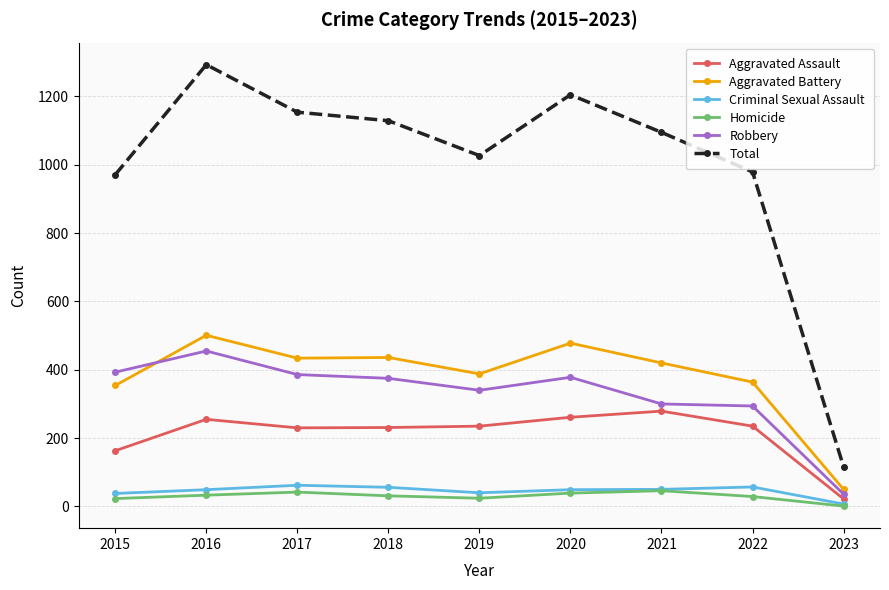

How many distinct data groups are displayed?

6